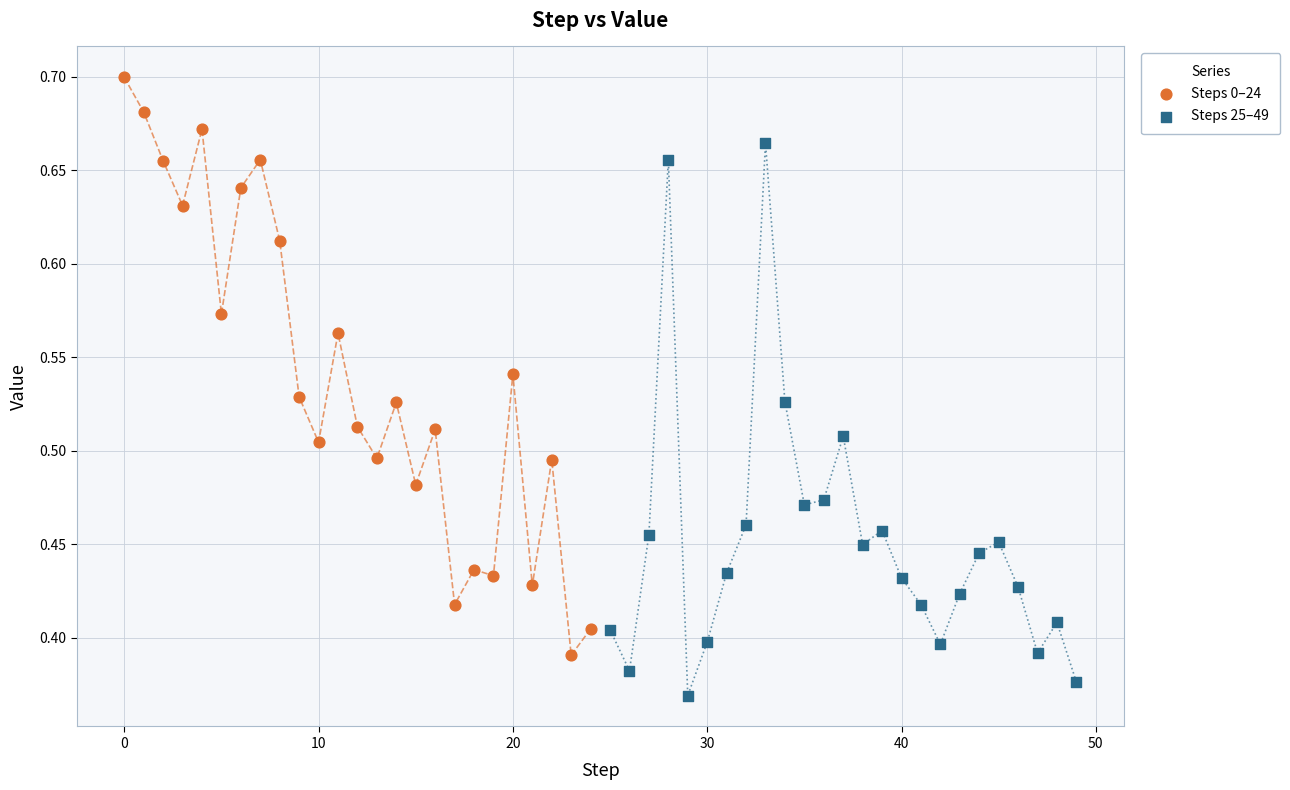

Which series contains the highest Y value?

Steps 0–24